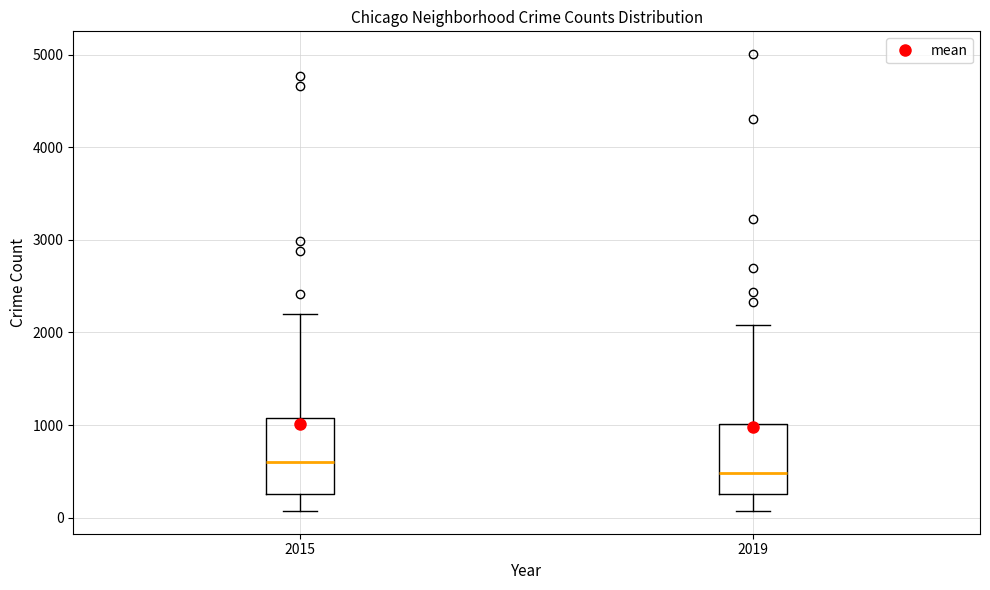

Which box's median line is the lowest?

2019